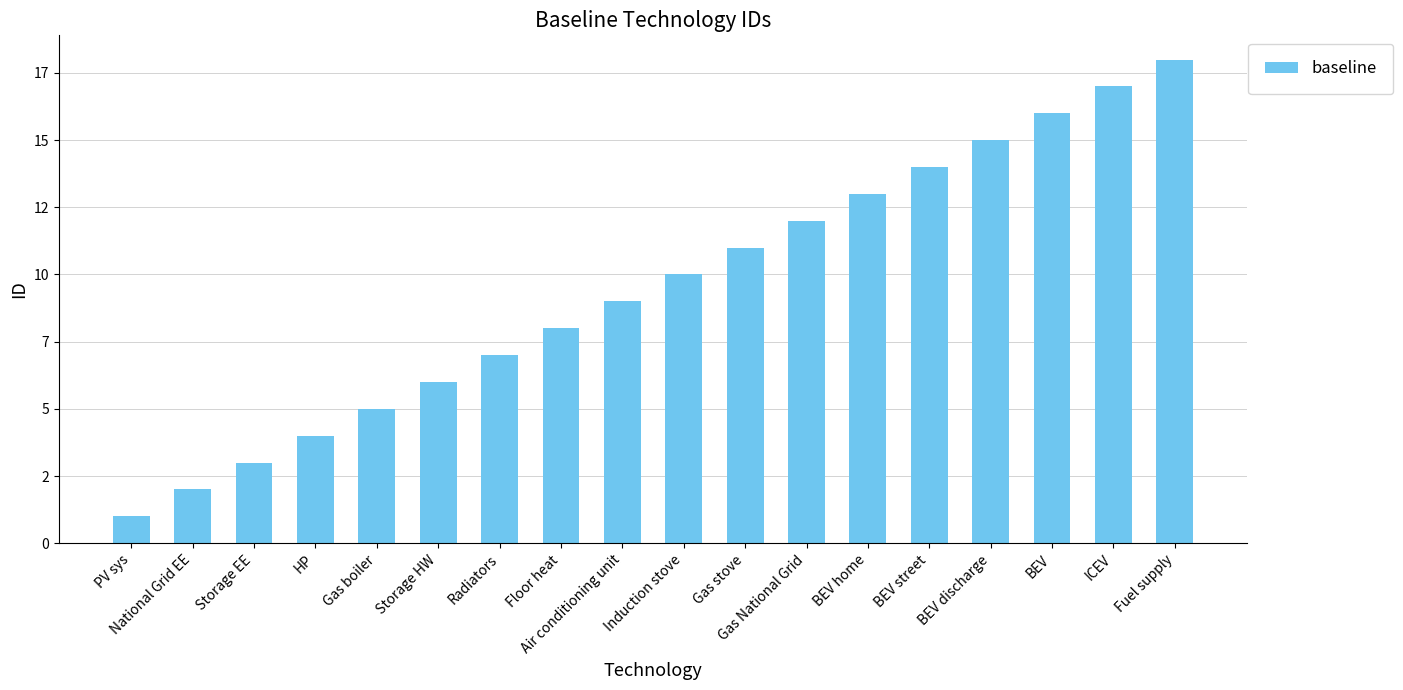

Rank the categories by value from highest to lowest.

Fuel supply, ICEV, BEV, BEV discharge, BEV street, BEV home, Gas National Grid, Gas stove, Induction stove, Air conditioning unit, Floor heat, Radiators, Storage HW, Gas boiler, HP, Storage EE, National Grid EE, PV sys